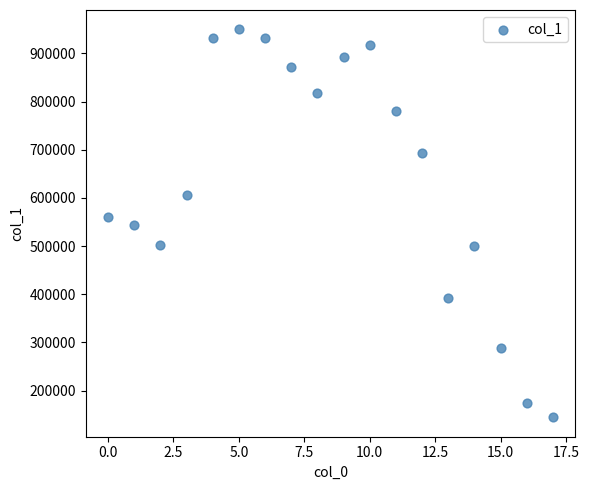

What is the range of Y values (max minus min)?

805234